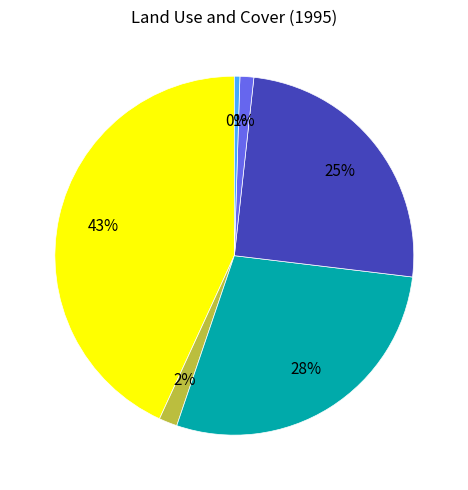

Is there any slice that represents more than half of the pie?

No